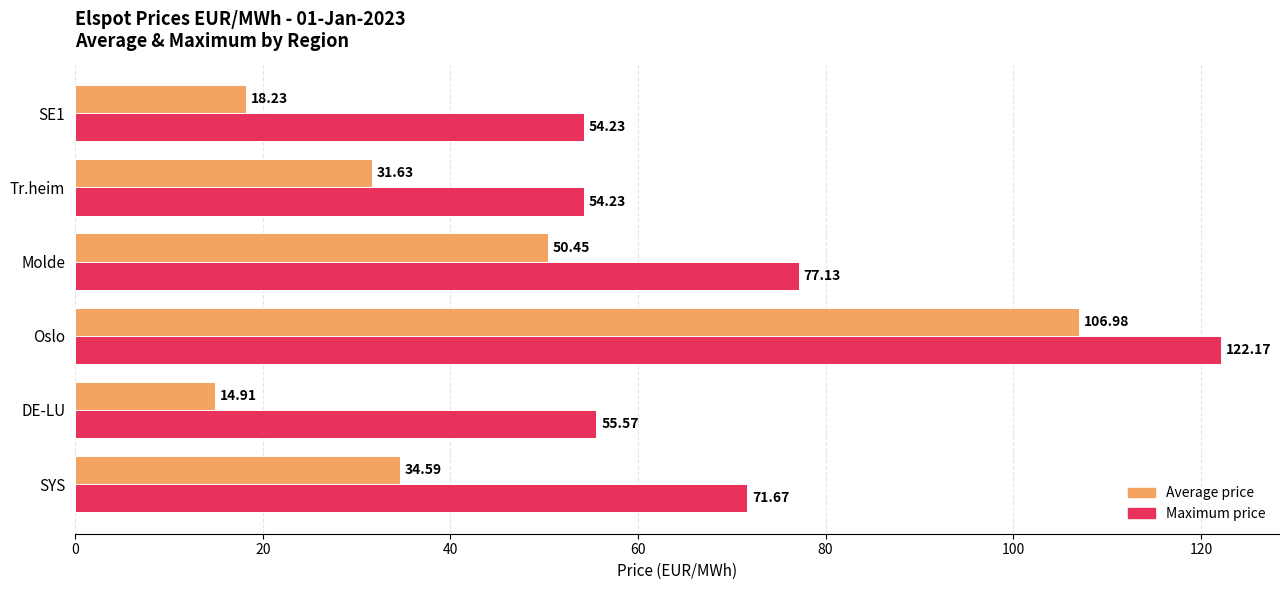

What is the maximum value shown in the chart?

122.2